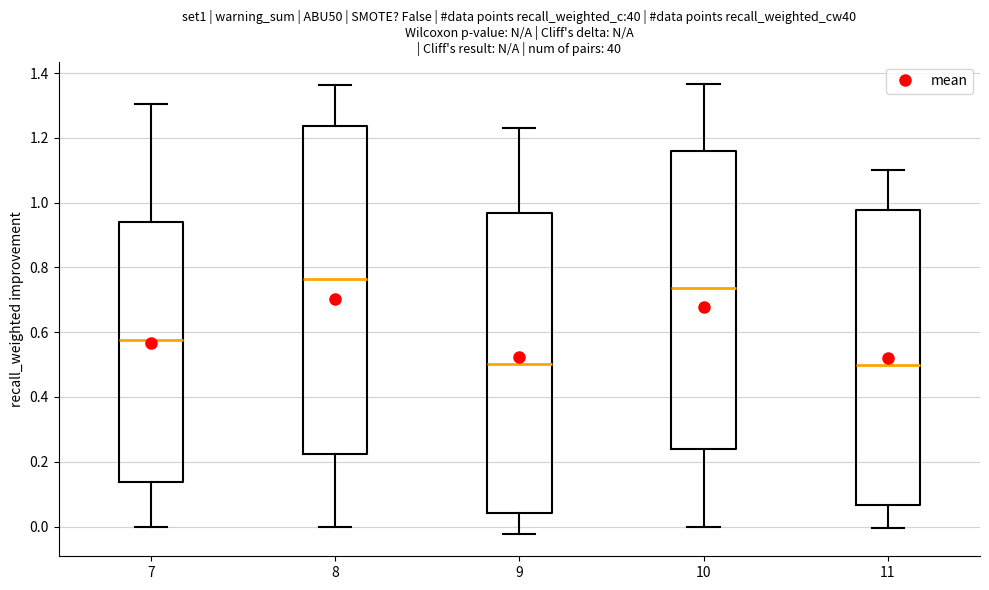

Reading left to right, transcribe this box plot: for each box, give where its median line is, the range the box spans, and where its two whiskers end, as read against the y-axis. The values are not printed on the chart, so give them approximately, as read against the axis.

7: median 0.58, box 0.14 to 0.94, whiskers 0.00 to 1.30
8: median 0.76, box 0.22 to 1.24, whiskers 0.00 to 1.36
9: median 0.50, box 0.04 to 0.96, whiskers -0.02 to 1.22
10: median 0.74, box 0.24 to 1.16, whiskers 0.00 to 1.36
11: median 0.50, box 0.06 to 0.98, whiskers 0.00 to 1.10